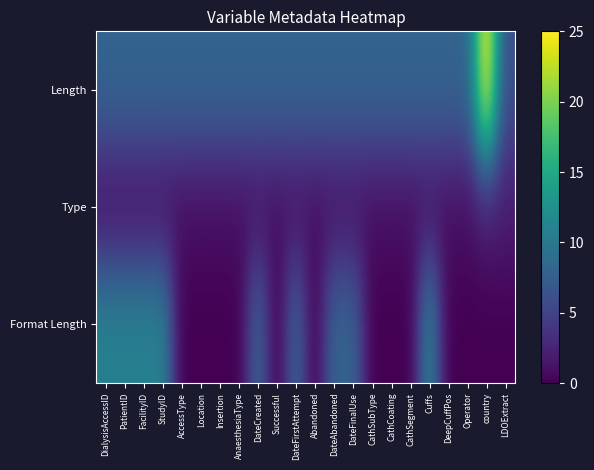

What is the total value across all series at DialysisAccessID?

20